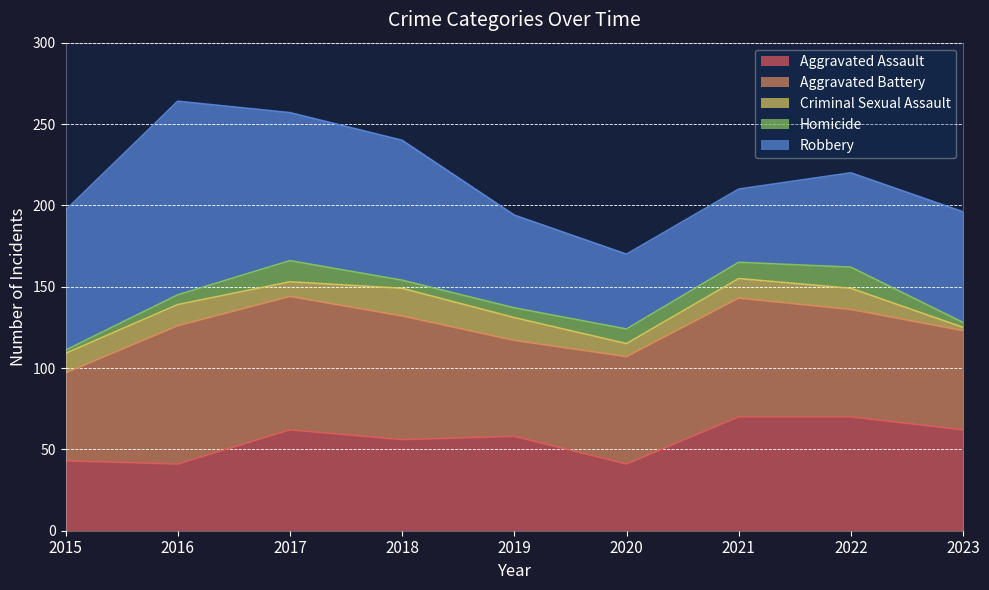

List the series in order of their peak value, lowest first.

Homicide, Criminal Sexual Assault, Aggravated Assault, Aggravated Battery, Robbery